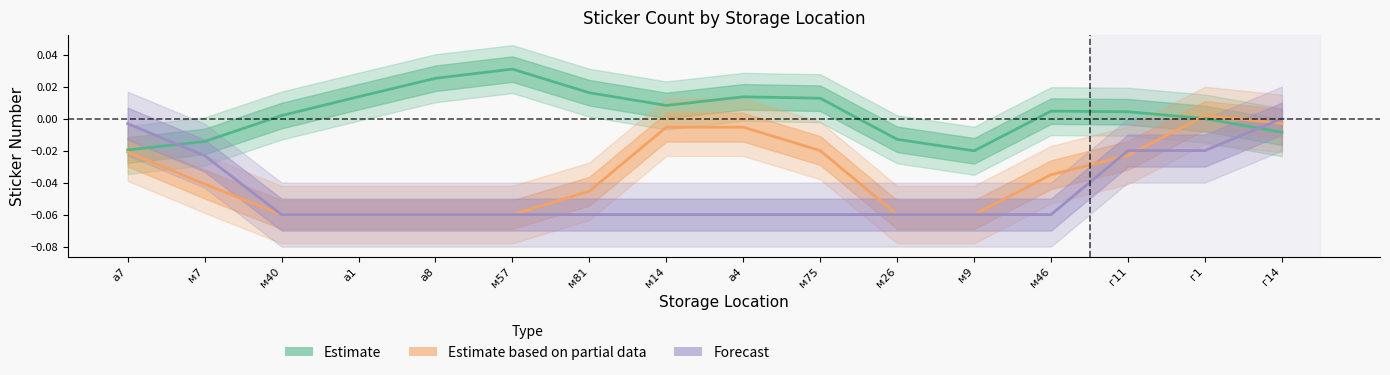

At м14, list the series in order from smallest to largest.

Forecast, Estimate based on partial data, Estimate